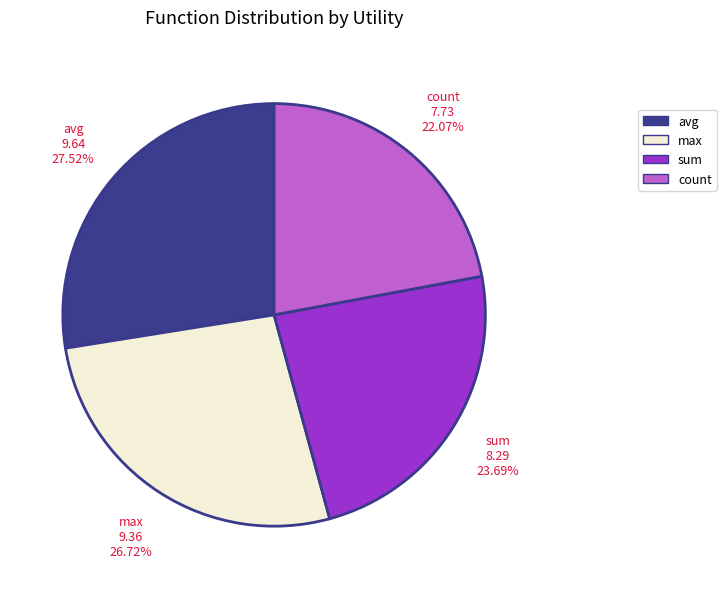

To the nearest percent, what is the combined percentage of max and sum?

50%